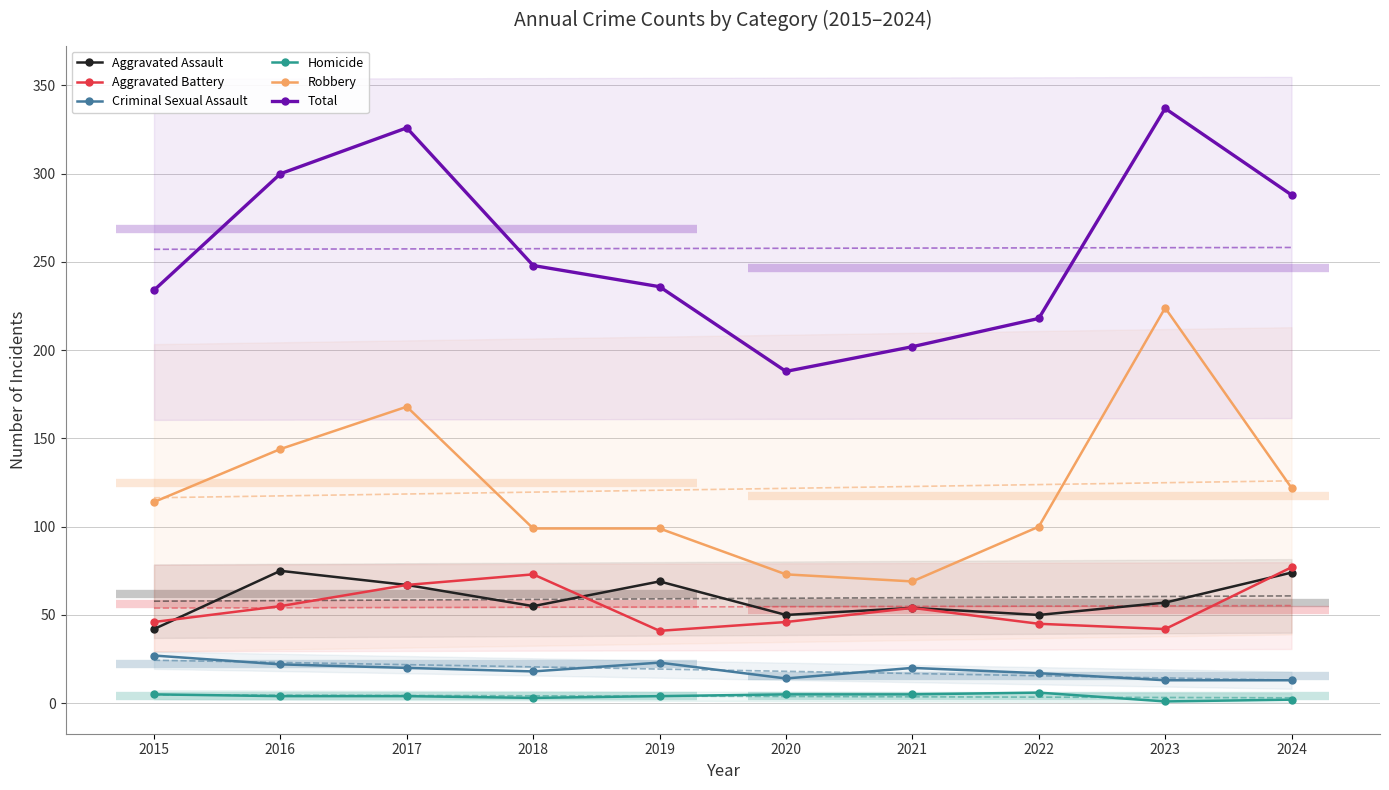

Where is Aggravated Battery nearest to the value 59?

2016